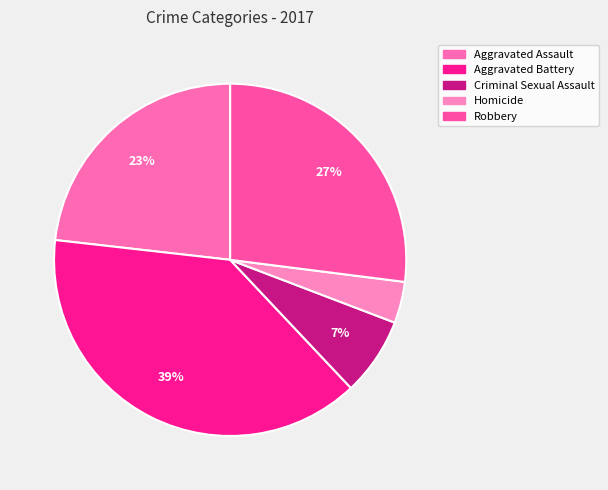

Does Aggravated Assault account for over 50% of the chart?

No